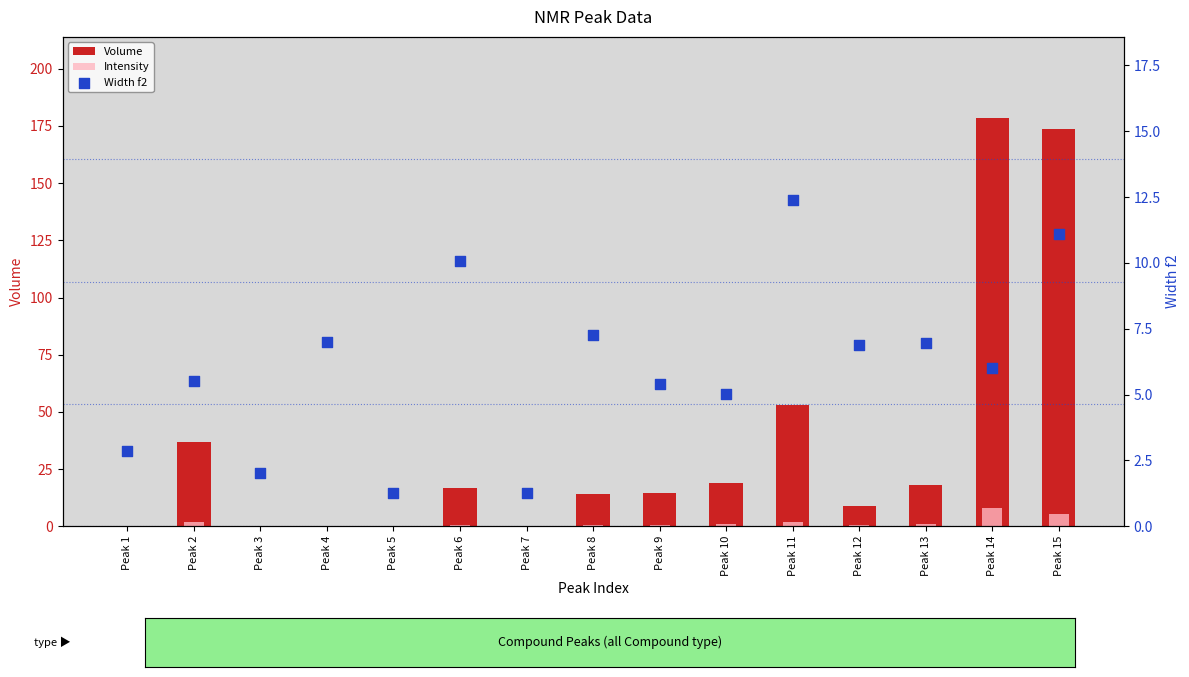

At which category is the sum across all series the highest?

Peak 14